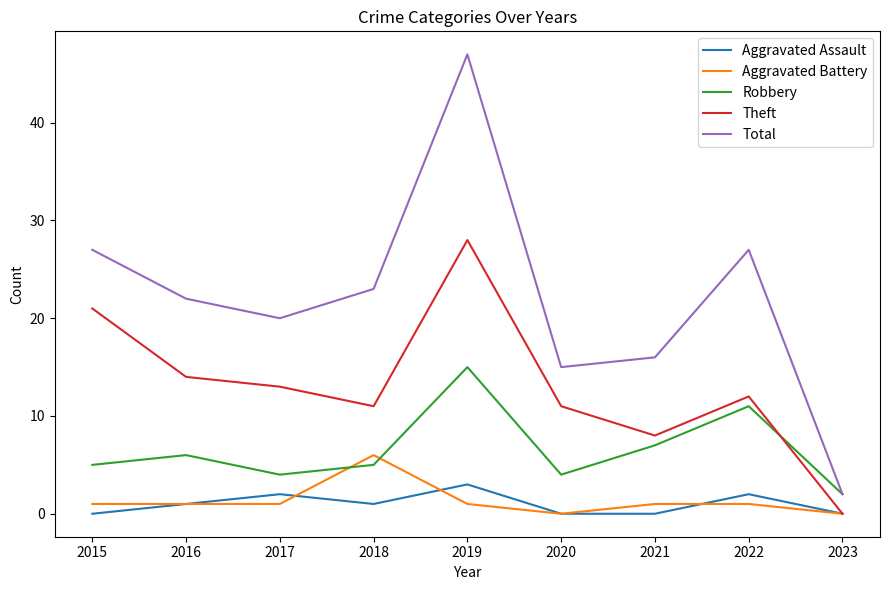

Which series has the largest range (max minus min)?

Total